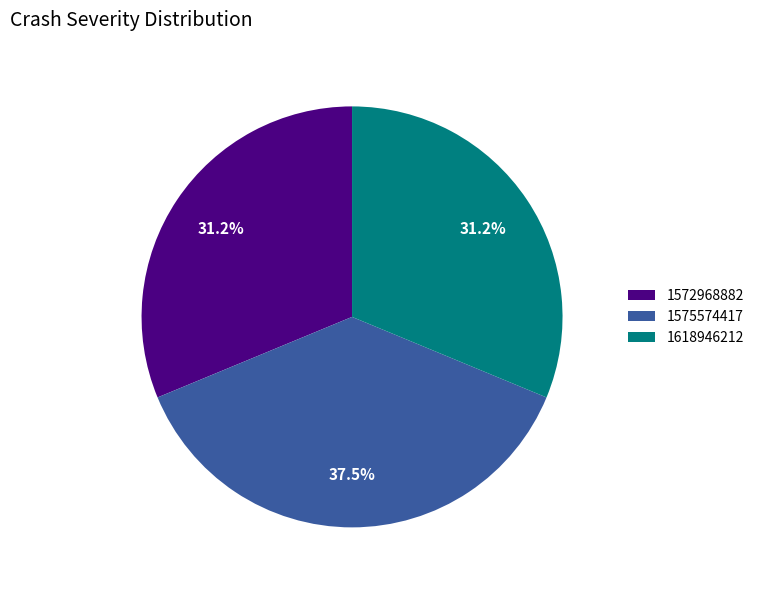

Does any single category account for the majority?

No